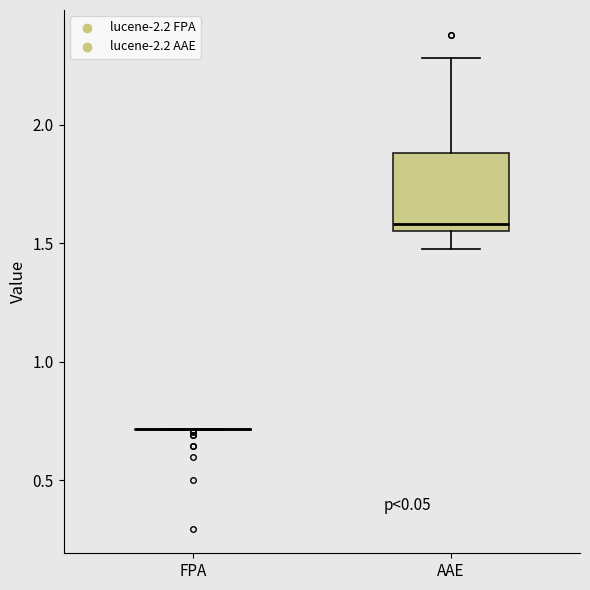

Reading left to right, transcribe this box plot: for each box, give where its median line is, the range the box spans, and where its two whiskers end, as read against the y-axis. The values are not printed on the chart, so give them approximately, as read against the axis.

FPA: box collapsed to a line at 0.70, whiskers 0.70 to 0.70
AAE: median 1.60, box 1.55 to 1.90, whiskers 1.50 to 2.30